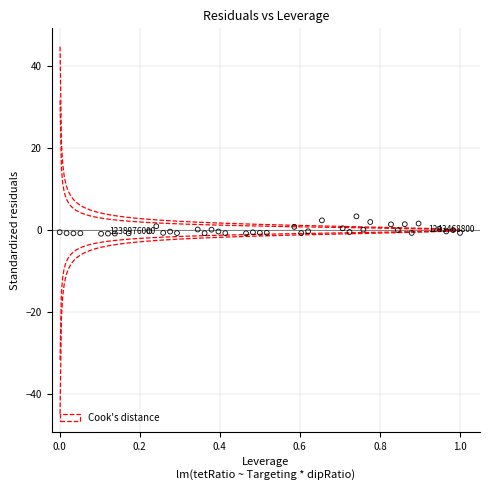

What is the range of X values (max minus min)?

1.0